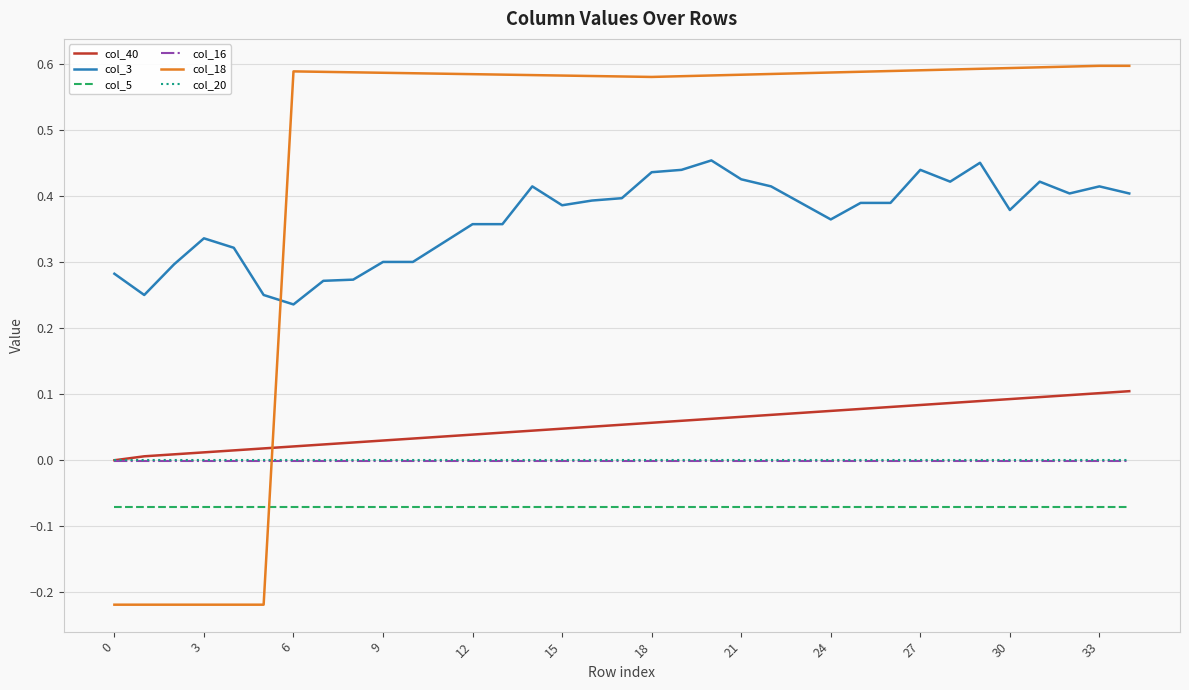

True or false: col_20 and col_3 cross at least once.

False